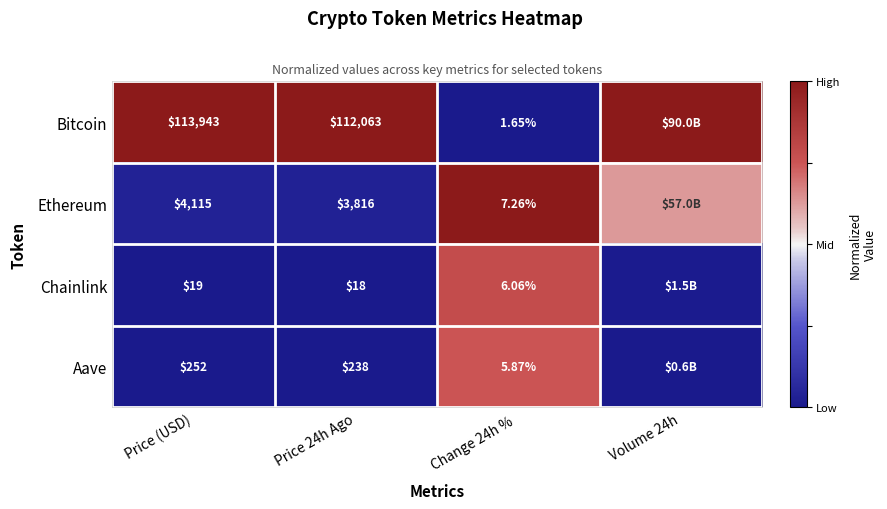

At which category does the chart reach its peak across all series?

Price (USD)